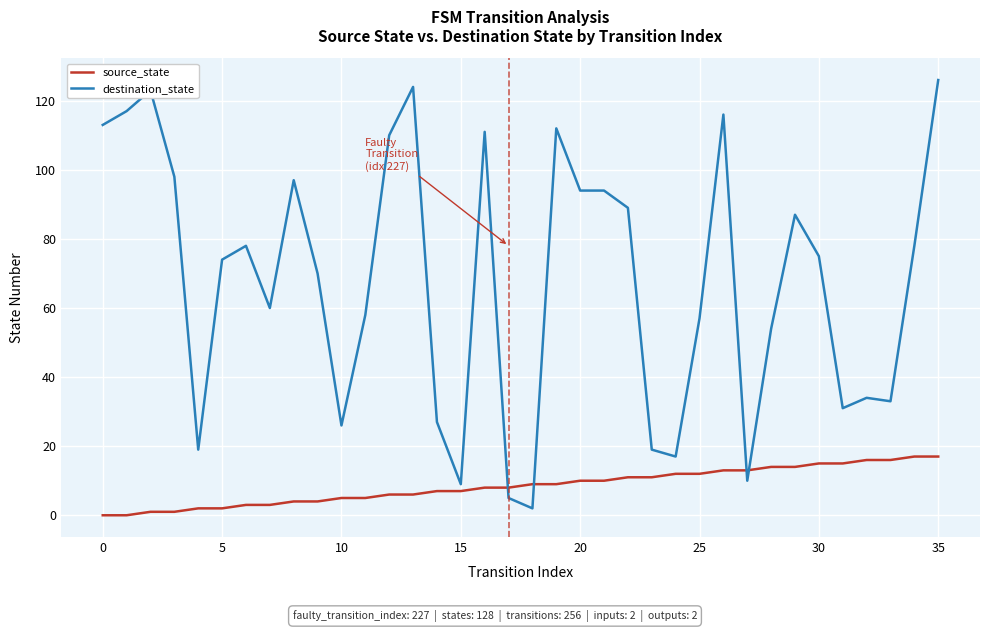

What is the highest value of the destination_state series?

126